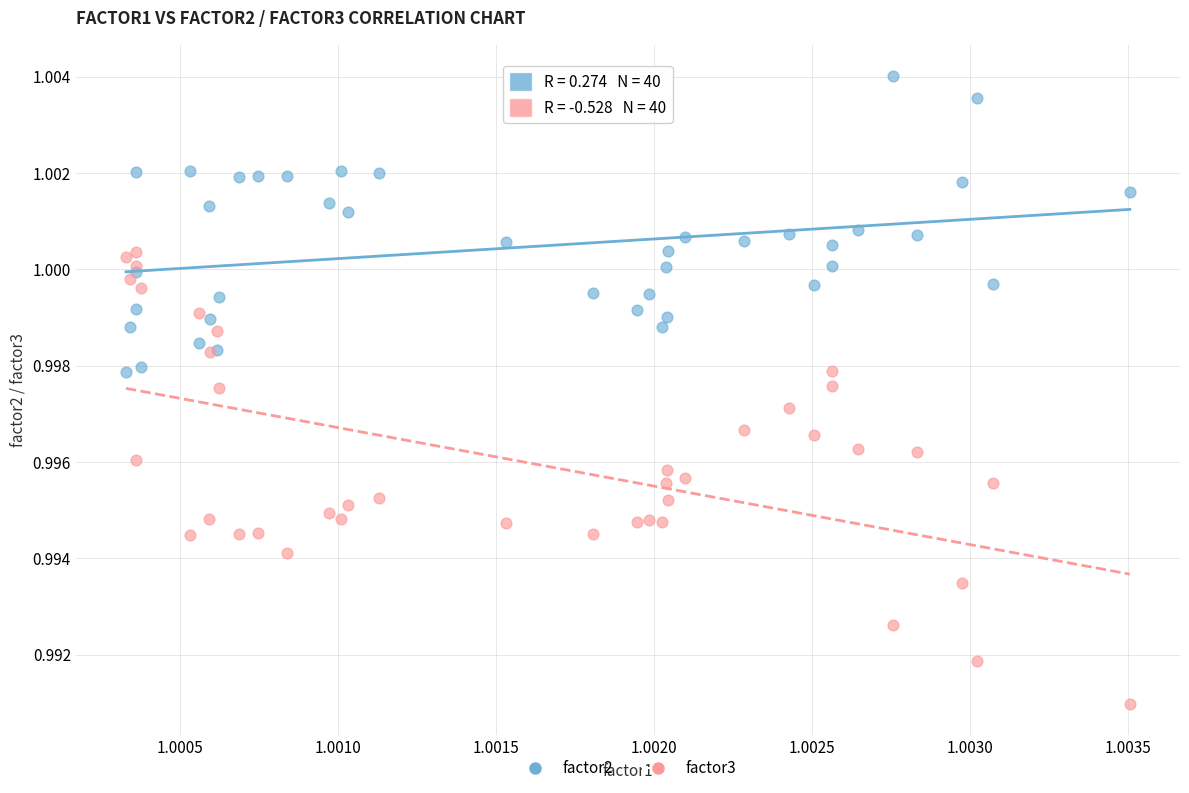

What are all the series names shown in the legend?

factor2, factor3